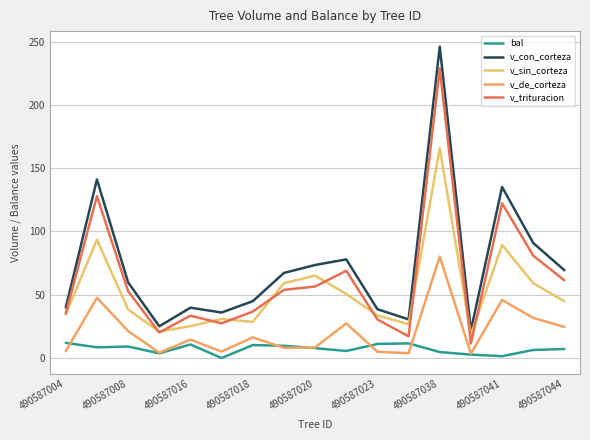

Where does the v_trituracion series first go above 52?

490587008